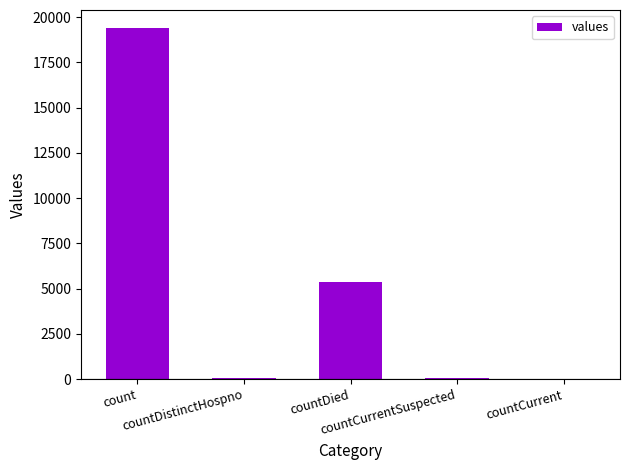

What is the maximum value shown in the chart?

19420